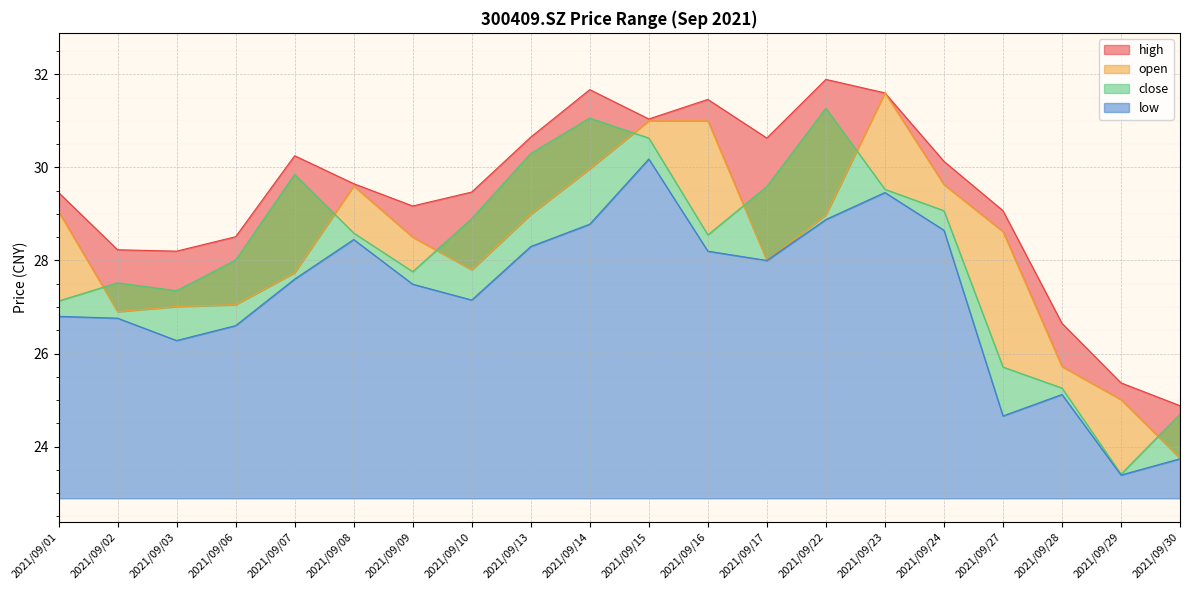

At which label is low closest to 26?

2021/09/03